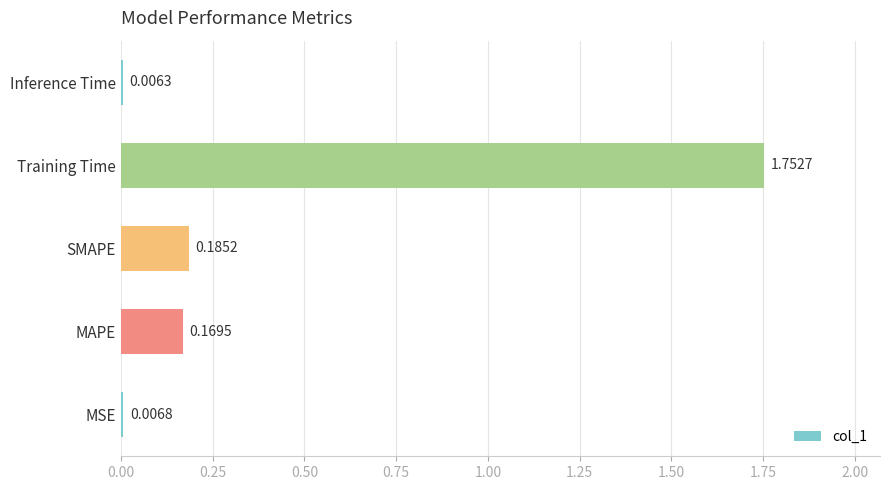

Which category has the highest value across all series?

Training Time